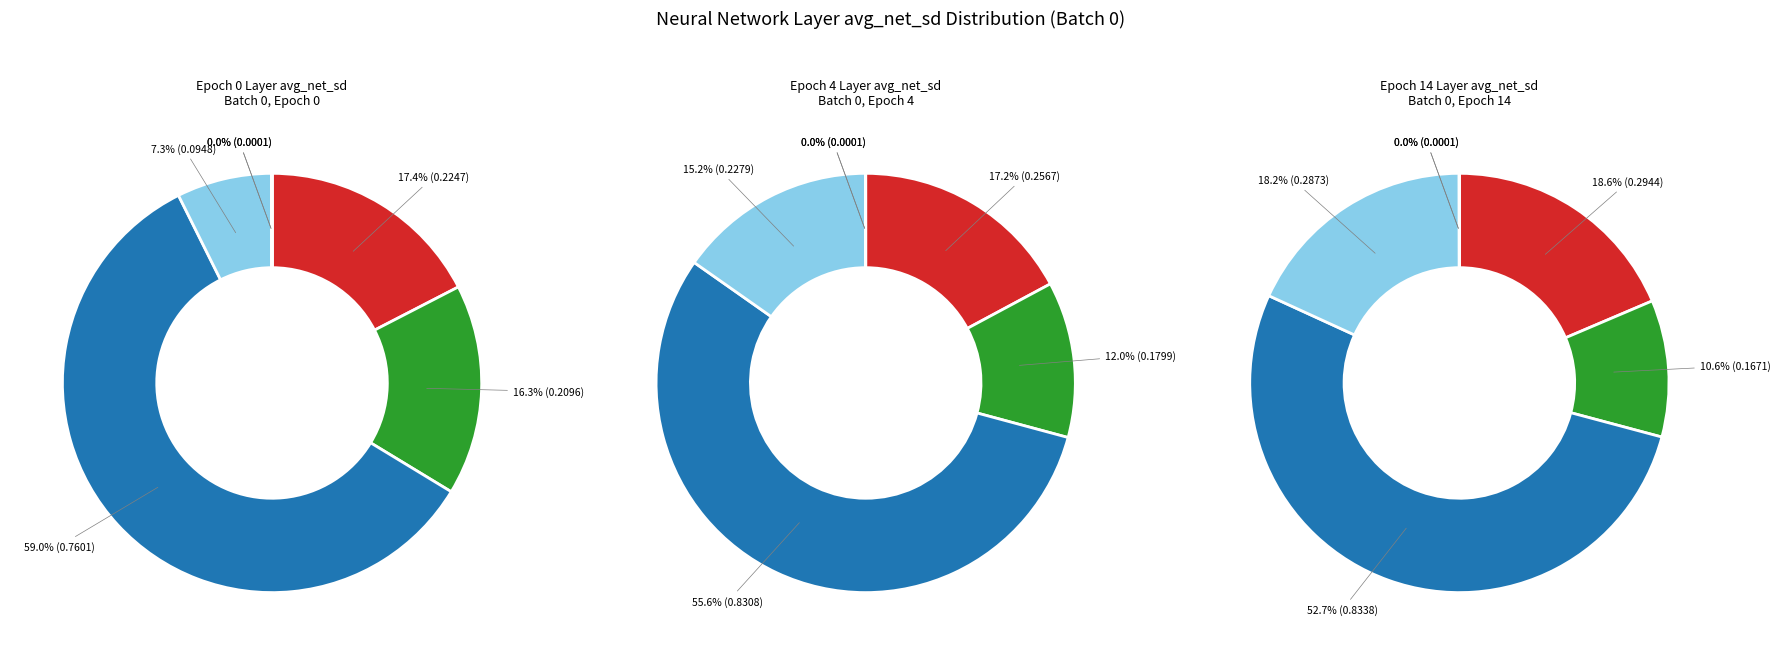

Count the number of slices in the pie.

15